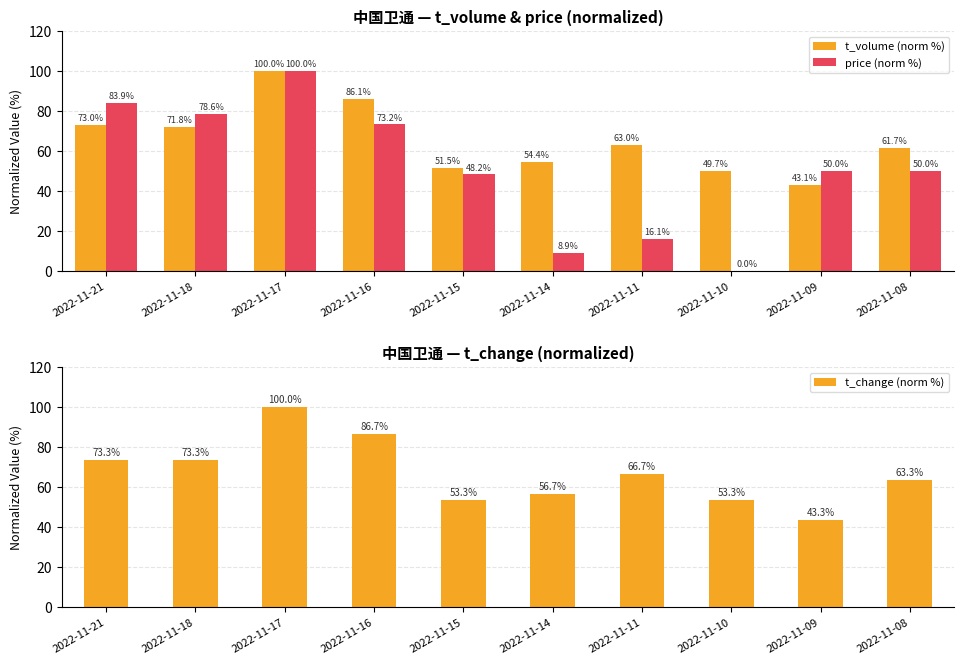

At which label does t_change (norm %) first exceed 66?

2022-11-21